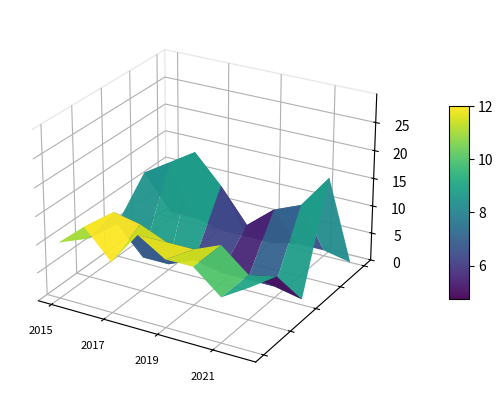

Reading left to right, extract all data points from this chart.

Aggravated Assault: 2015=10	2016=14	2017=9	2018=15	2019=12	2020=12	2021=8	2022=11
Aggravated Battery: 2015=7	2016=13	2017=12	2018=10	2019=10	2020=12	2021=8	2022=9
Criminal Sexual Assault: 2015=6	2016=1	2017=1	2018=3	2019=2	2020=2	2021=2	2022=1
Robbery: 2015=12	2016=15	2017=18	2018=13	2019=7	2020=11	2021=13	2022=19
Homicide: 2015=1	2016=1	2017=0	2018=0	2019=0	2020=1	2021=1	2022=0